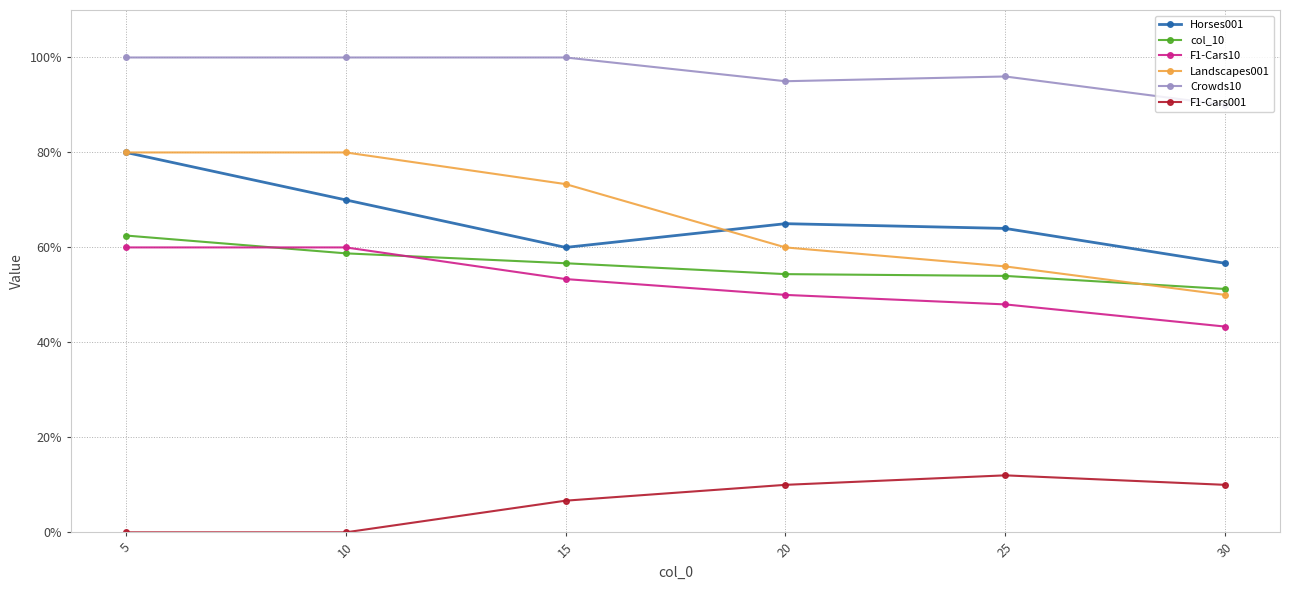

What is the average value of the col_10 series?

0.6